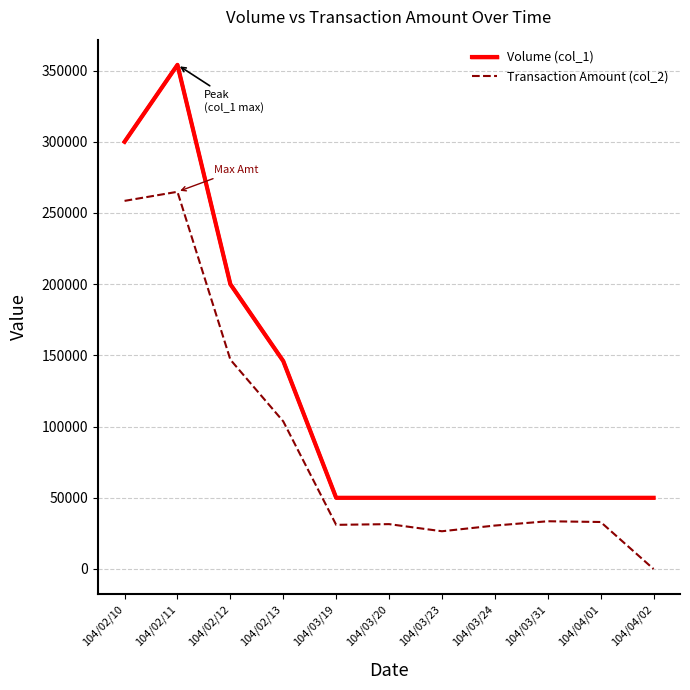

Rank the series at 104/02/13 from lowest to highest value.

Transaction Amount (col_2), Volume (col_1)